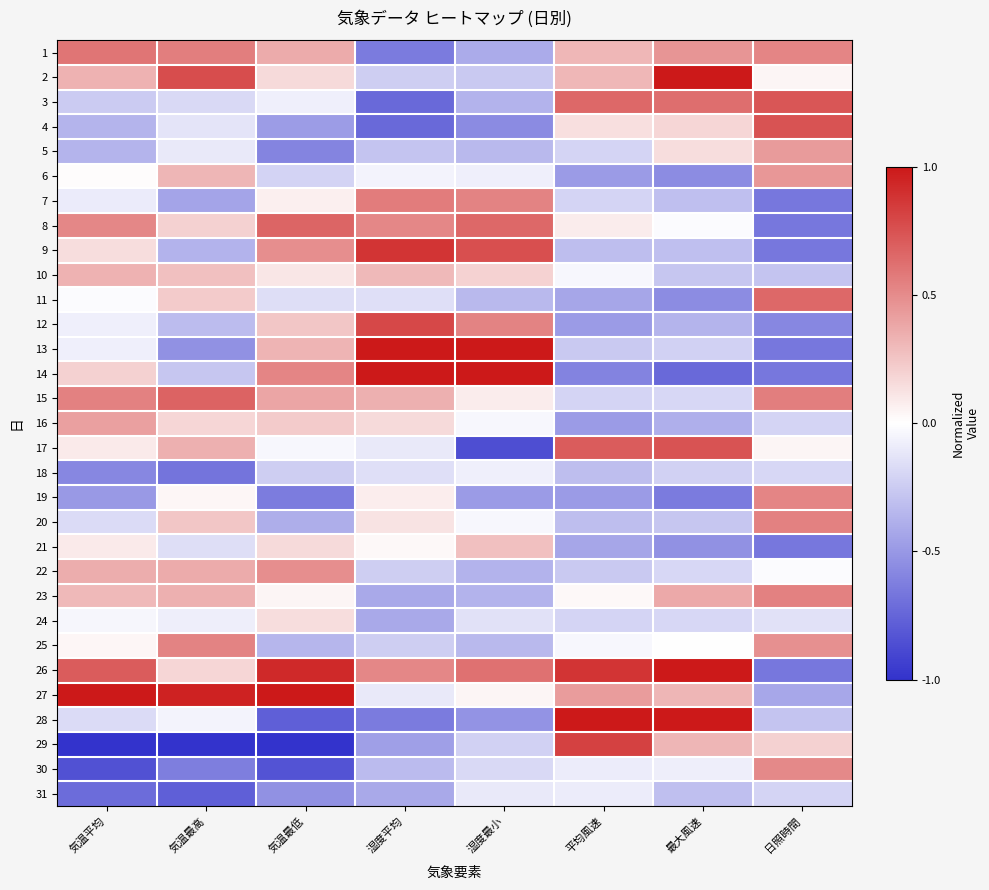

At which category is the sum across all series the highest?

気温最高